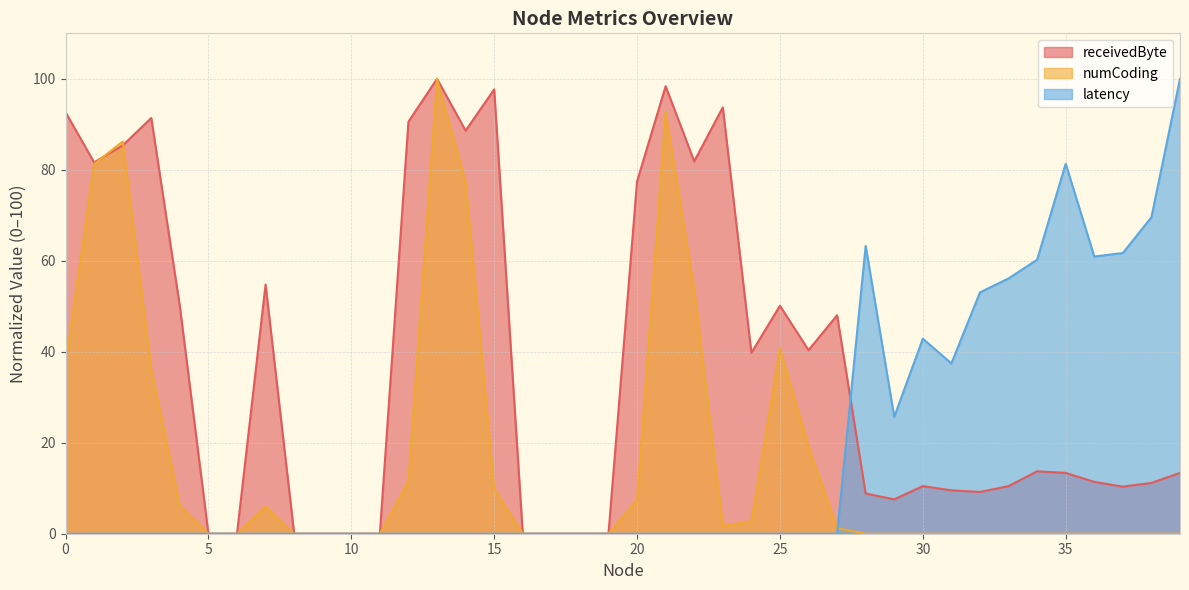

List the labels in order of latency value, smallest first.

0, 1, 2, 3, 4, 5, 6, 7, 8, 9, 10, 11, 12, 13, 14, 15, 16, 17, 18, 19, 20, 21, 22, 23, 24, 25, 26, 27, 29, 31, 30, 32, 33, 34, 36, 37, 28, 38, 35, 39